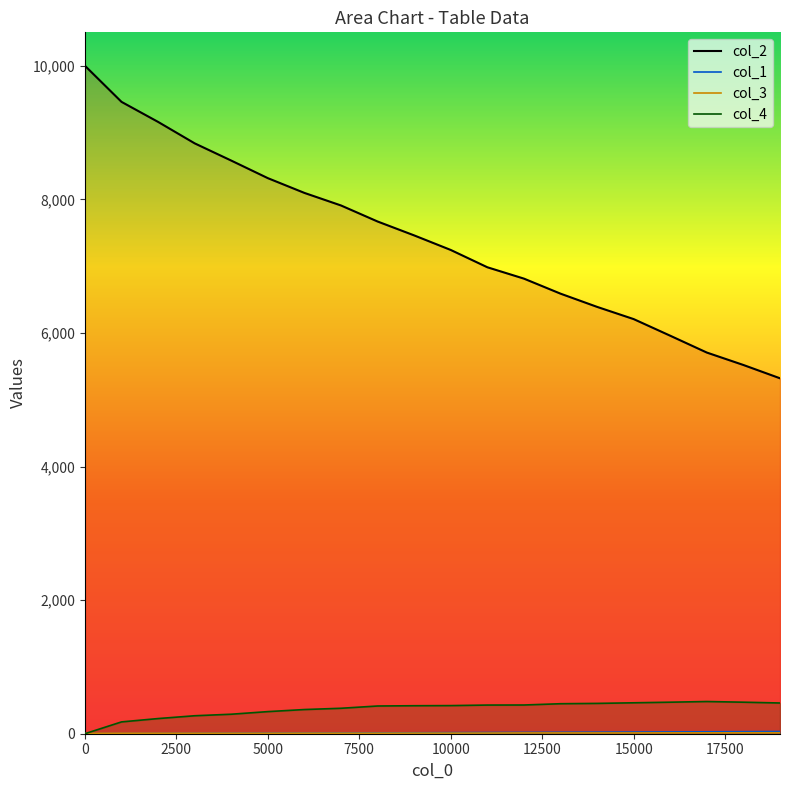

What is the difference between the second highest and second lowest values in the col_2 series?

3939.0